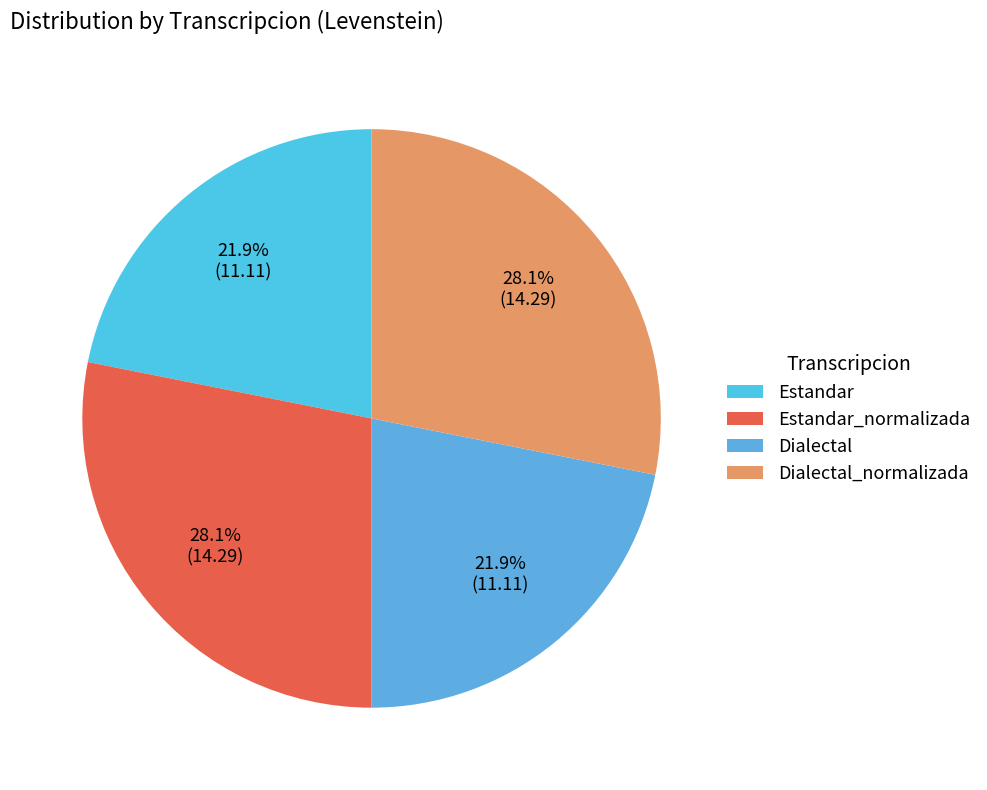

What is the total percentage of Dialectal_normalizada and Estandar_normalizada?

56.2%